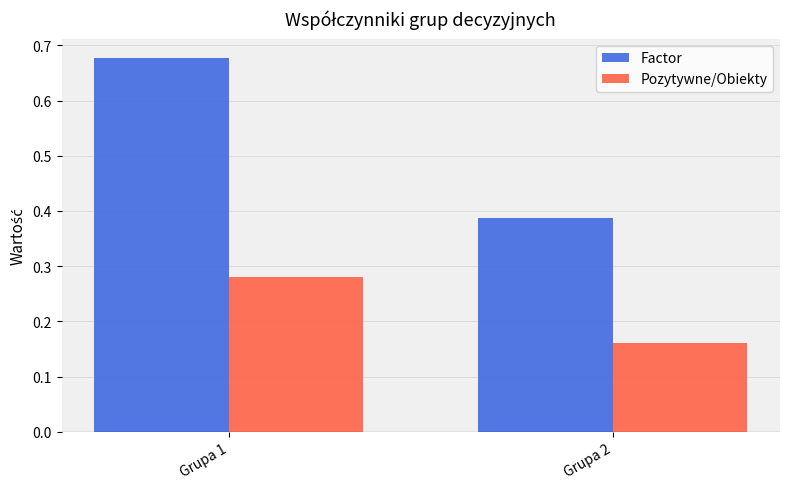

What is the sum of the Factor values at Grupa 1 and Grupa 2?

1.1